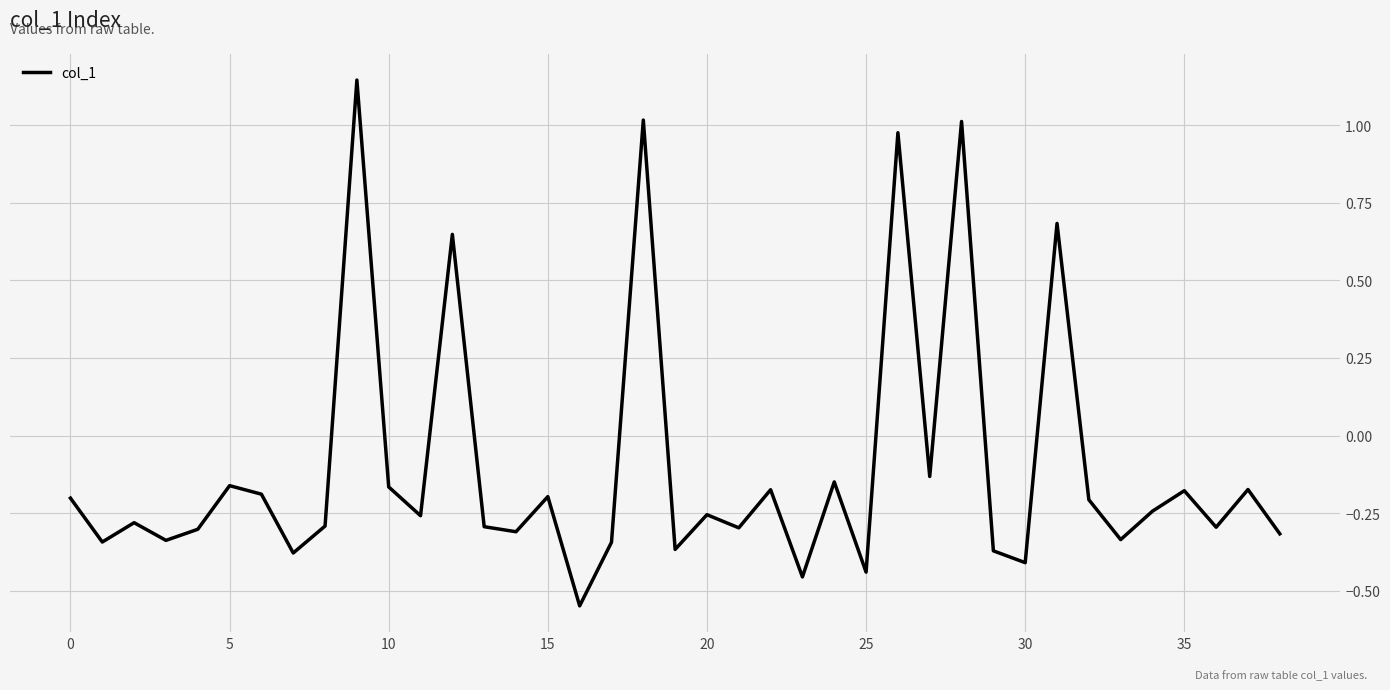

What is the difference between the maximum and minimum values?

1.7